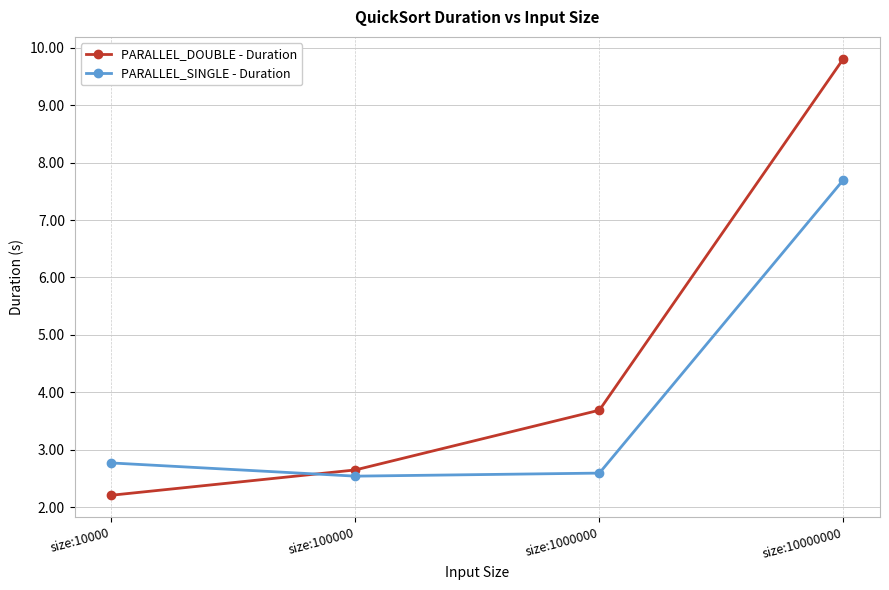

Between size:100000 and size:10000000, which series saw the biggest shift?

PARALLEL_DOUBLE - Duration